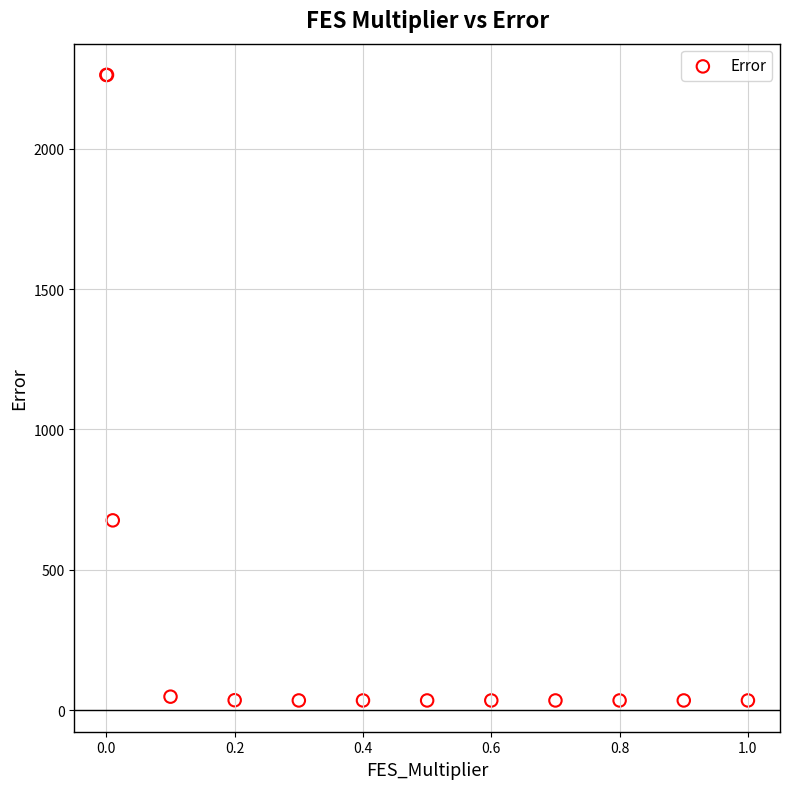

What Y value in the scatter plot is closest to 1148?

676.1